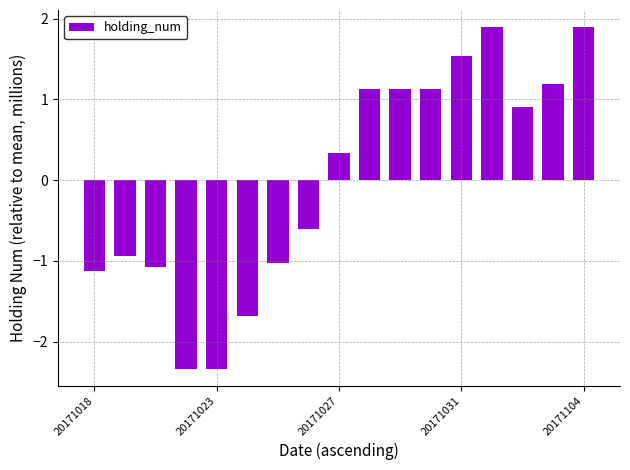

What is the value of the 15th bar from the left?

0.9